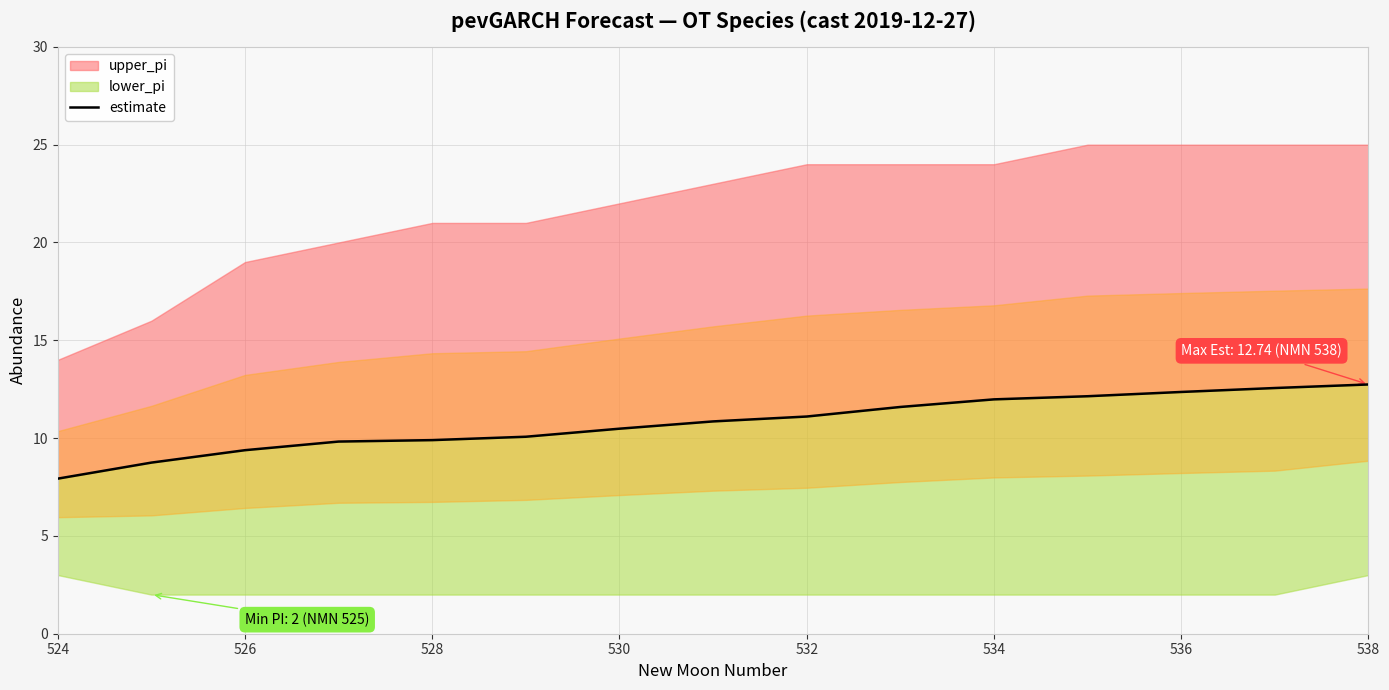

Is it true that the value at 9 is 15.5?

False